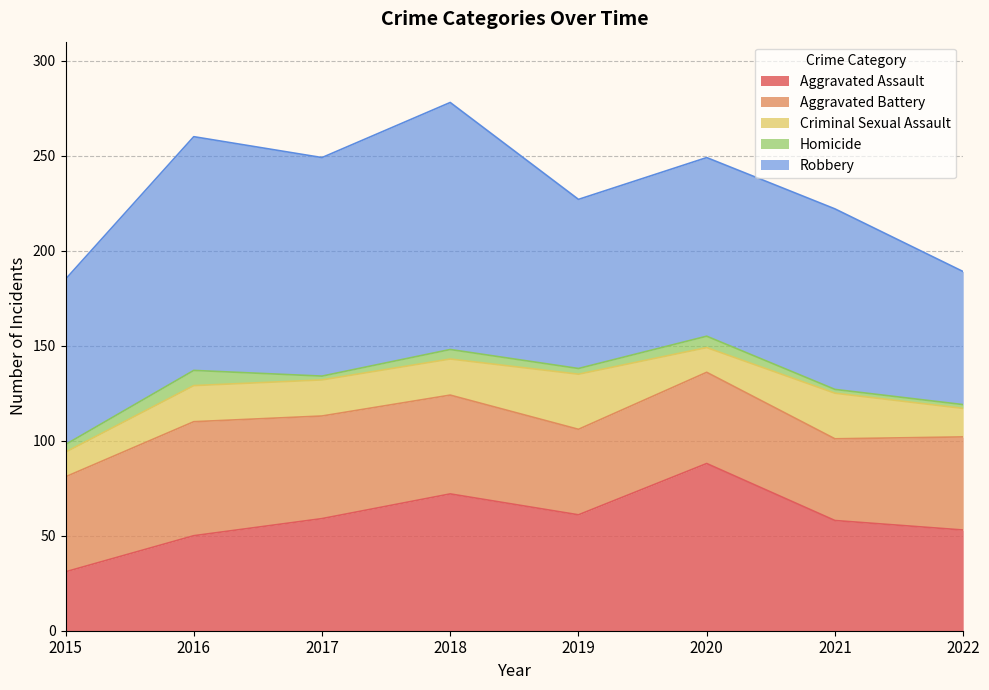

True or false: Criminal Sexual Assault has more than 2 interior local peaks.

False